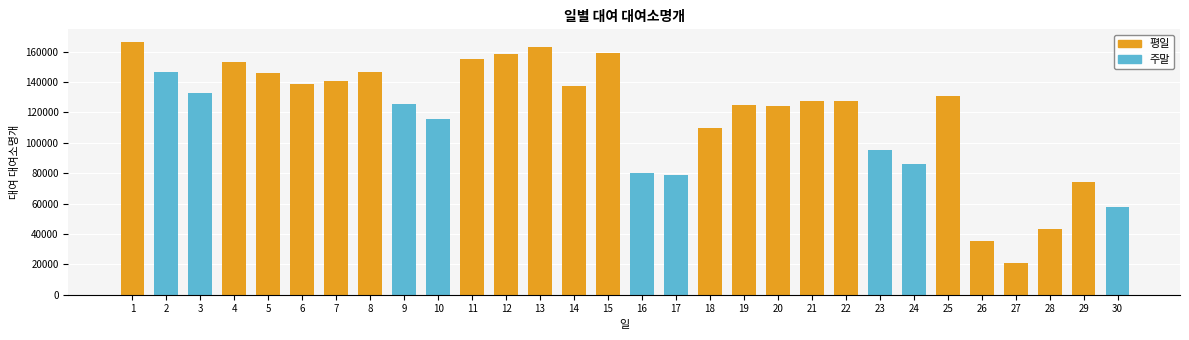

How many distinct data groups are displayed?

2